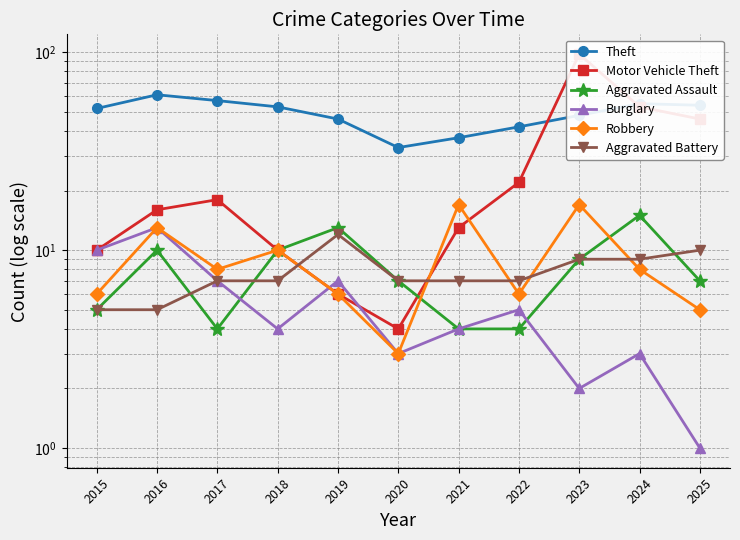

True or false: Robbery and Theft intersect in this chart.

False